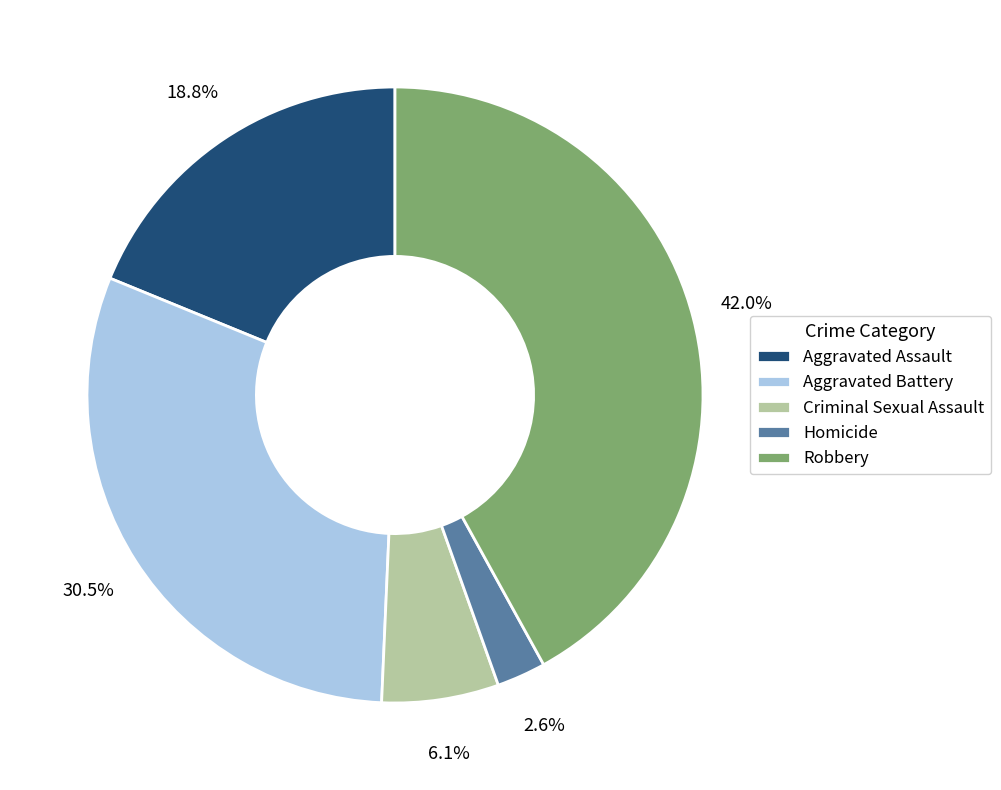

Is it true that Aggravated Assault is 11% of the pie?

False